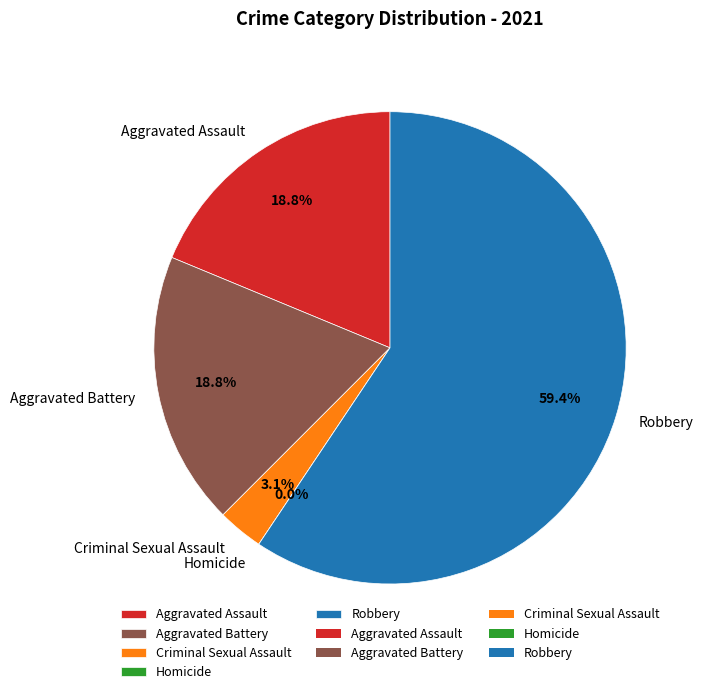

How much of the chart is everything except Robbery?

40.6%